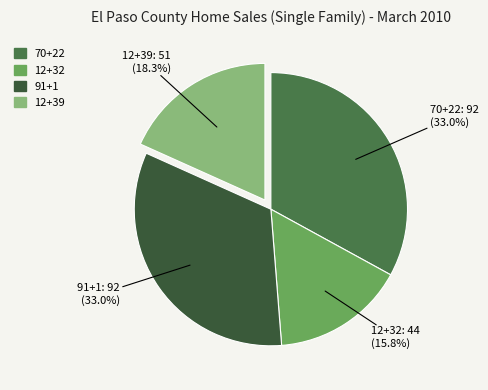

Does 12+39 represent more than half of the total?

No